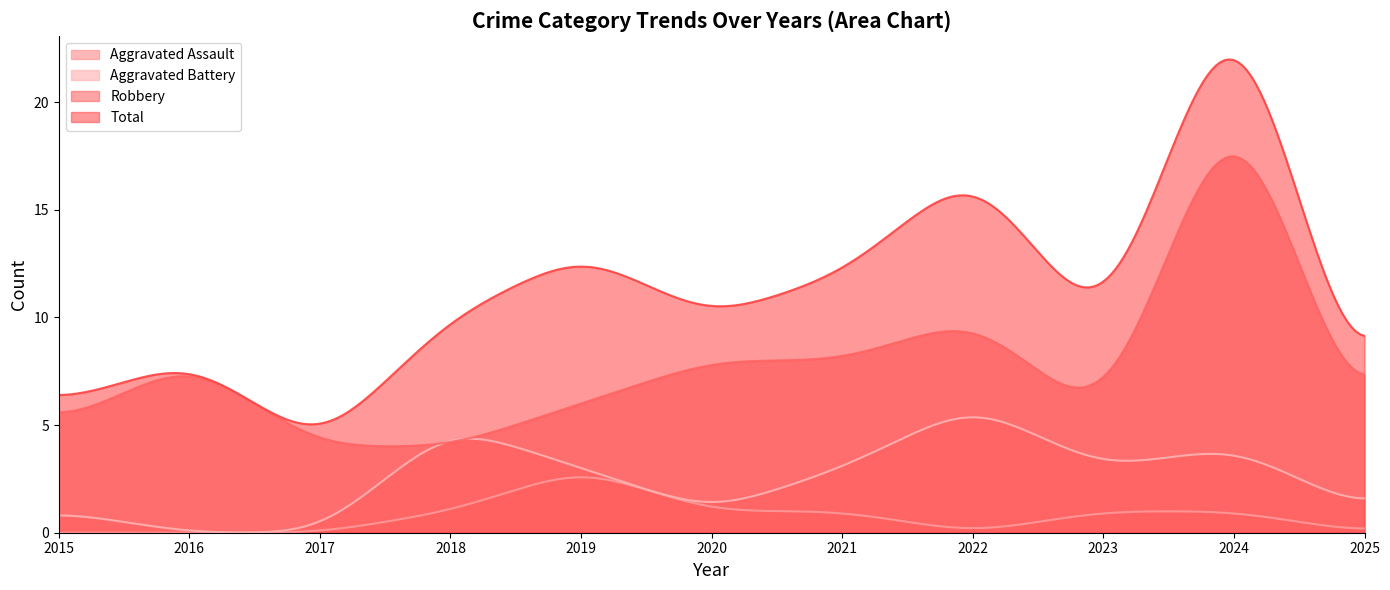

True or false: Aggravated Assault and Total cross at least once.

False